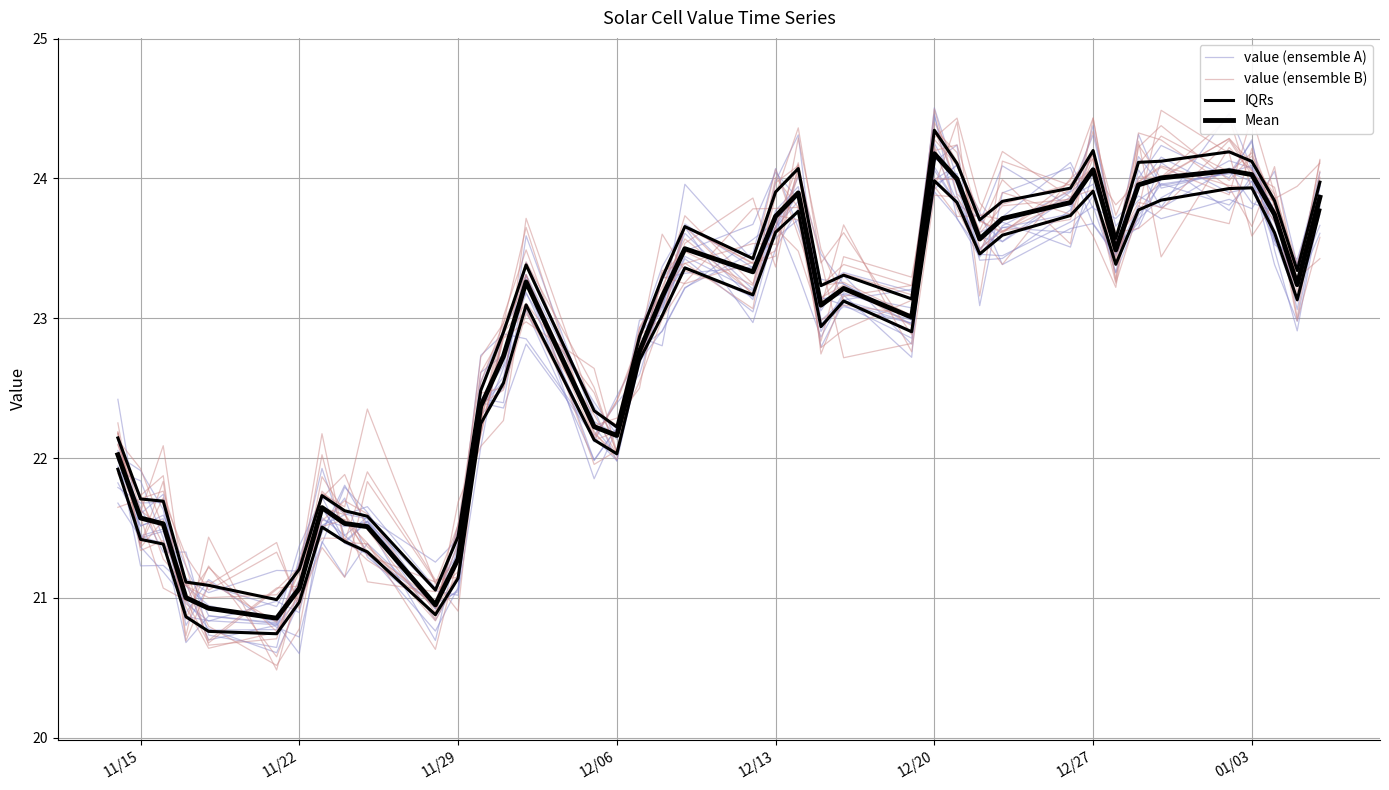

What is the maximum value shown in the chart?

24.4